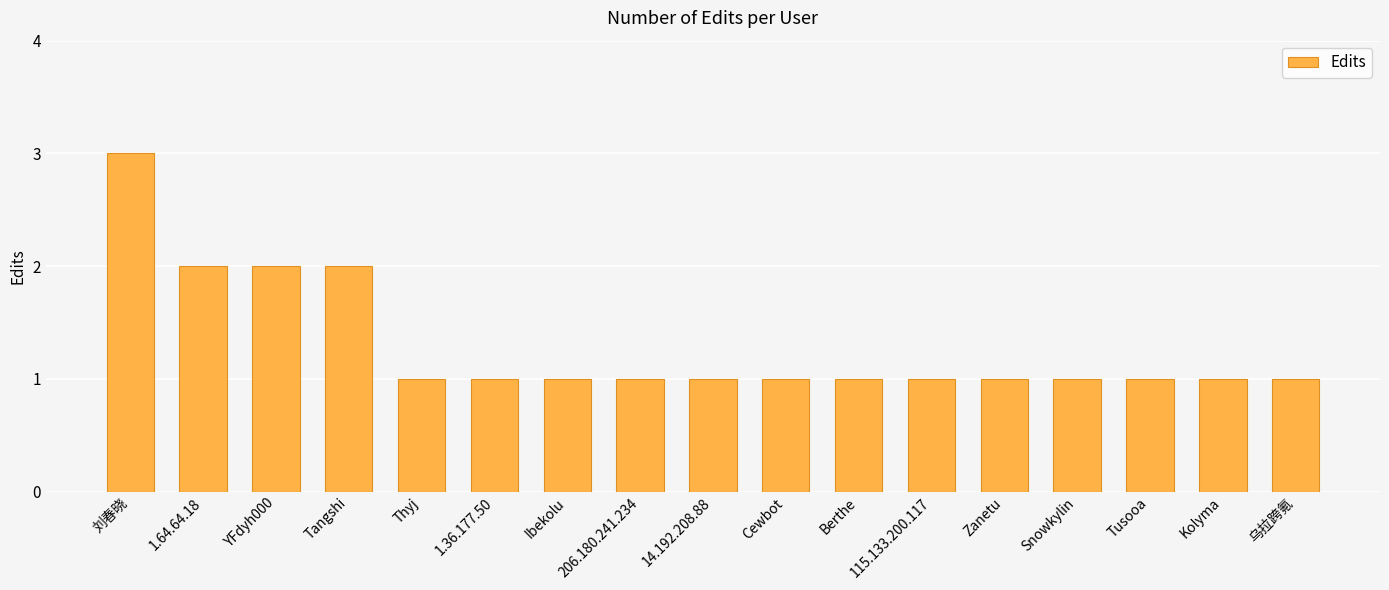

What is the sum of all values?

22